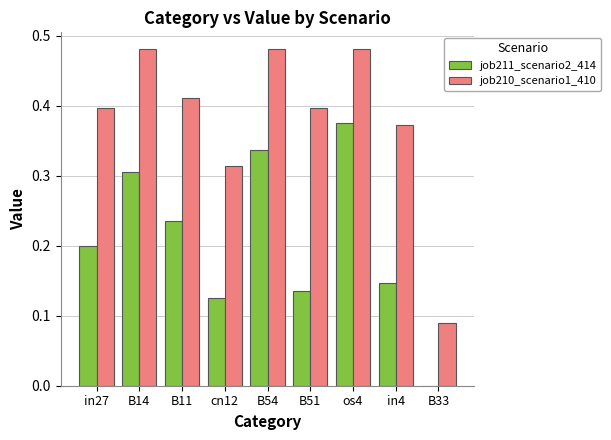

The value of job211_scenario2_414 at os4 is 0.4. True or false?

True